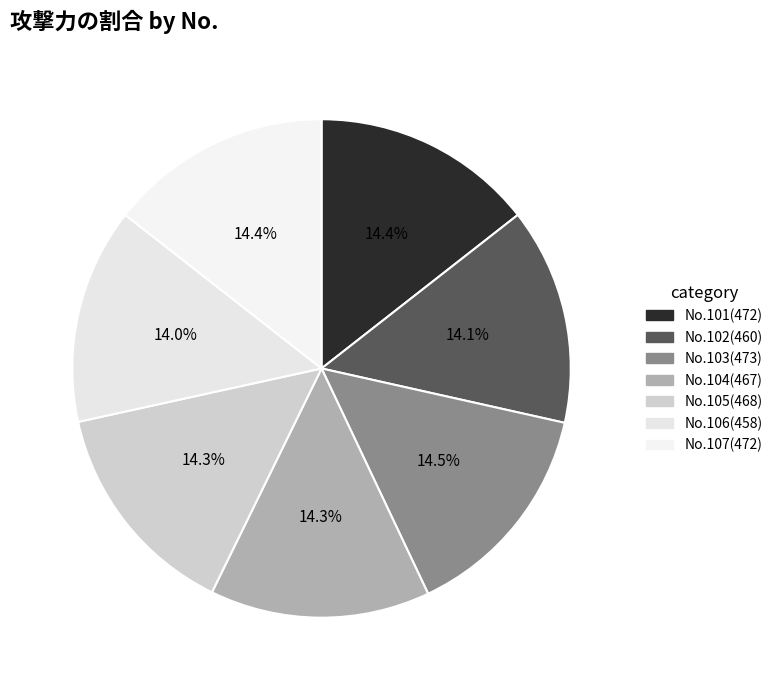

How many segments does this pie chart have?

7